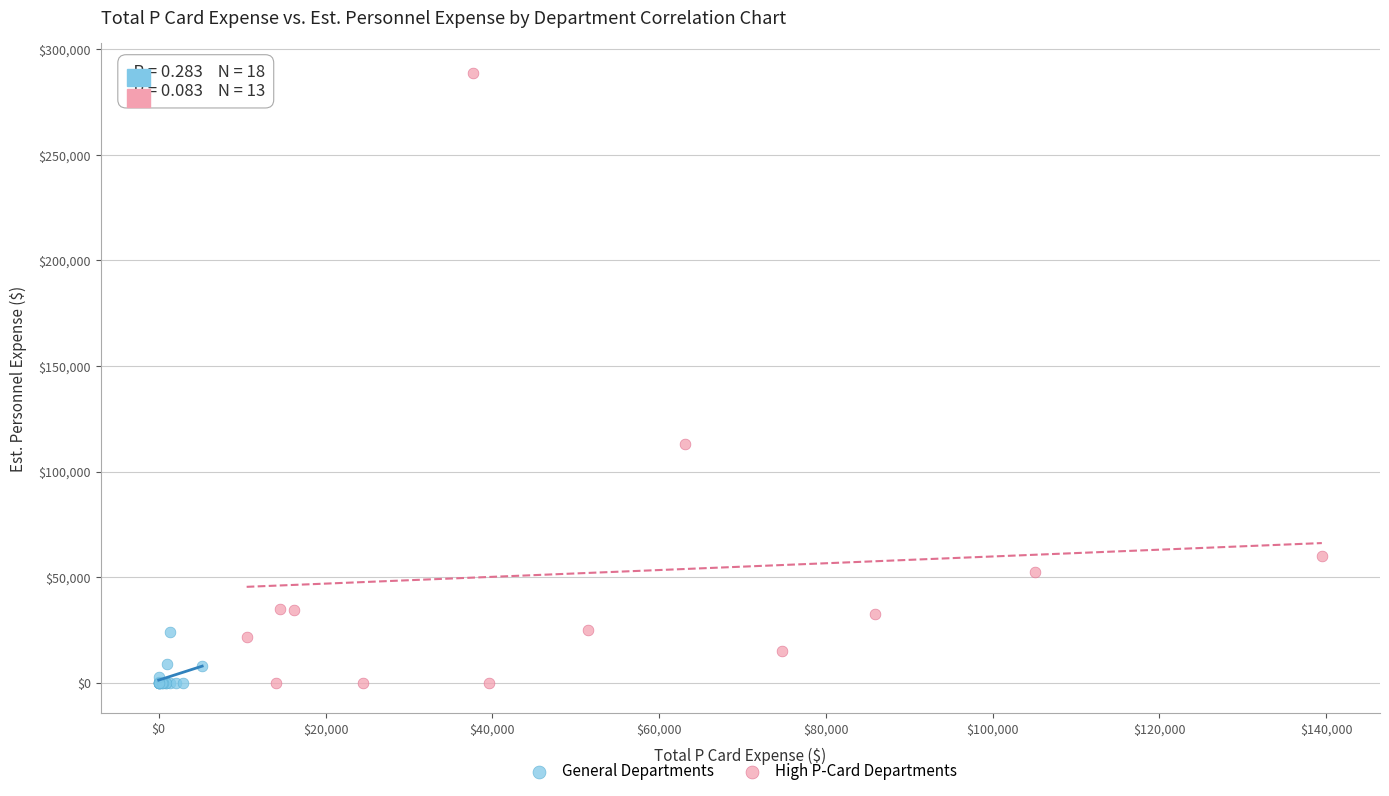

Which series has the largest Y range (max minus min)?

High P-Card Departments